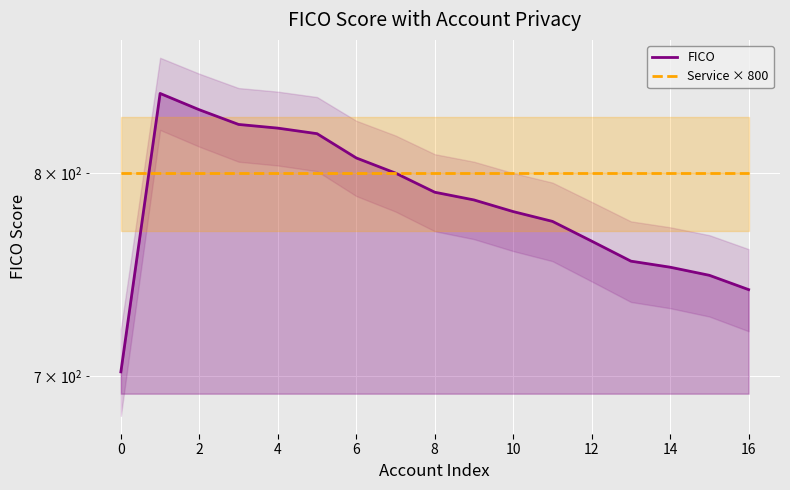

Is it true that FICO equals 775 at 11?

True